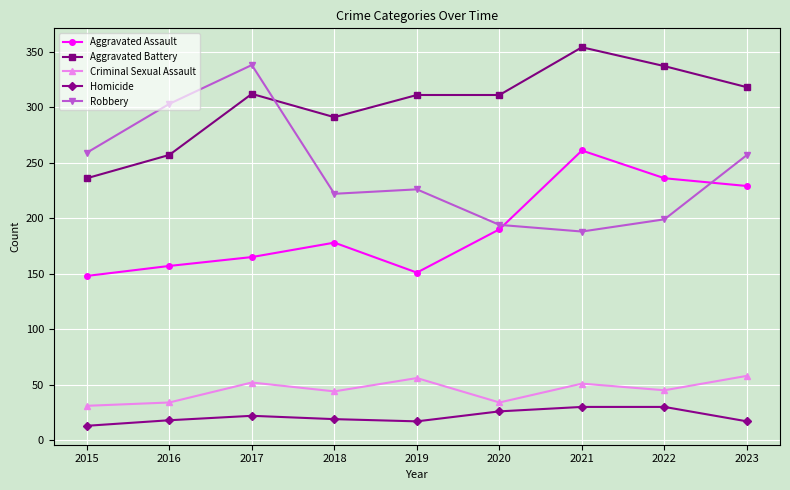

What is the smallest value displayed?

13